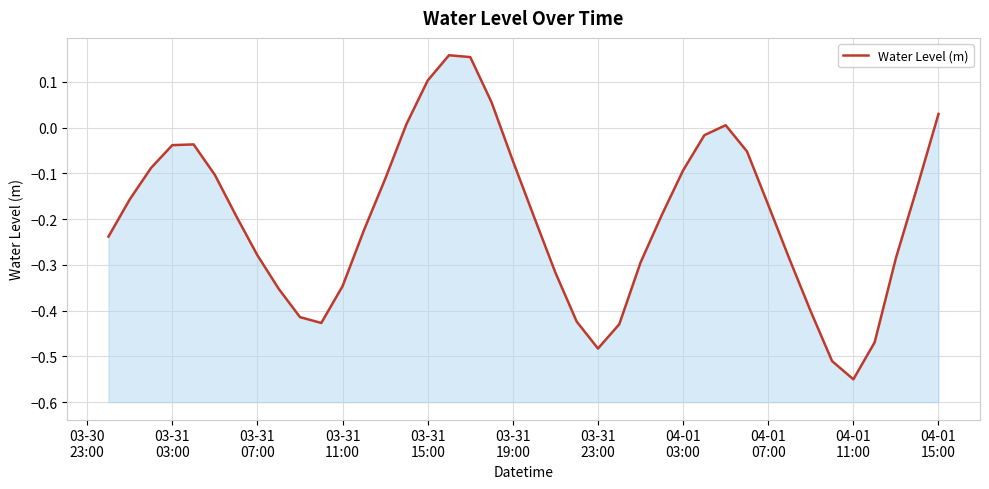

What is the sum of all values?

-7.9